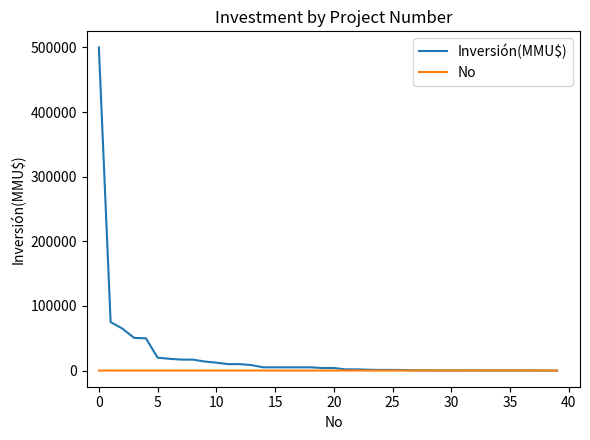

List the series in order of their overall mean, lowest first.

No, Inversión(MMU$)